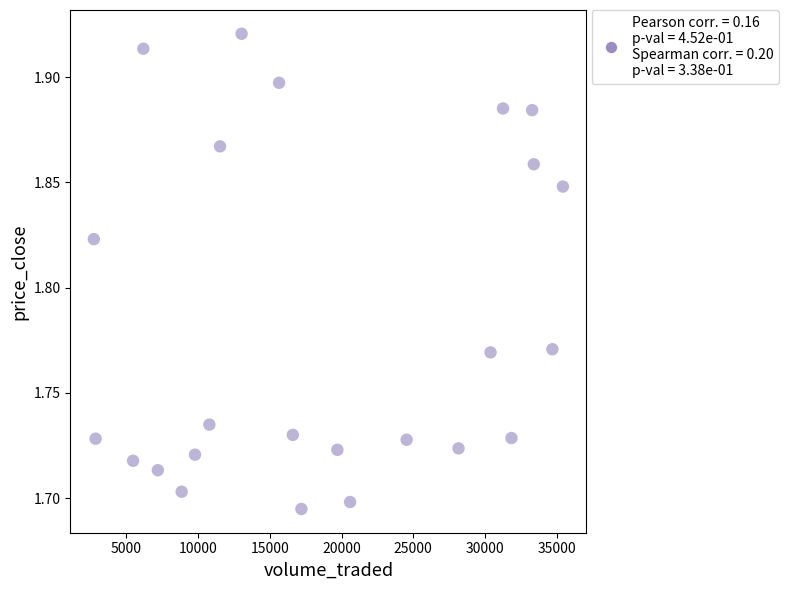

What is the range of X values (max minus min)?

32692.2